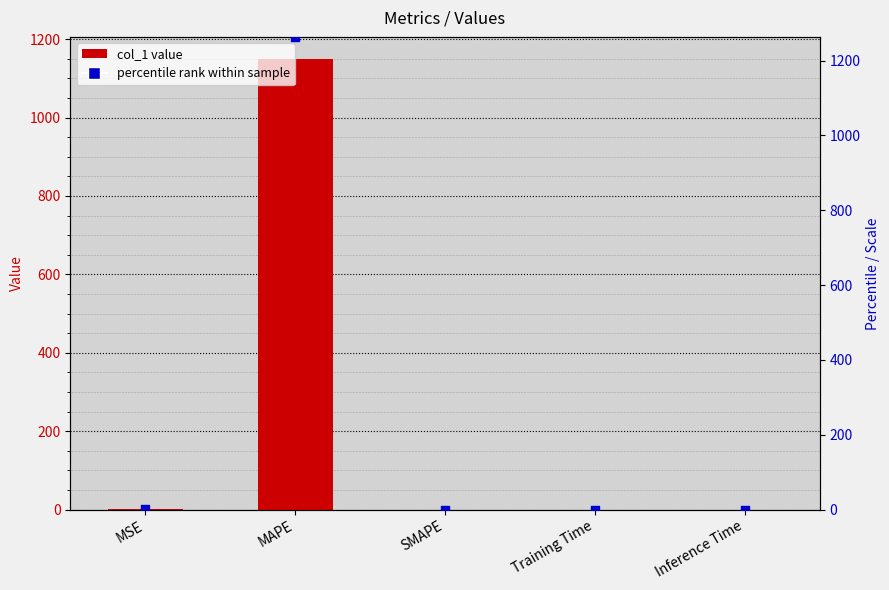

Which series has the largest total across all categories?

percentile rank